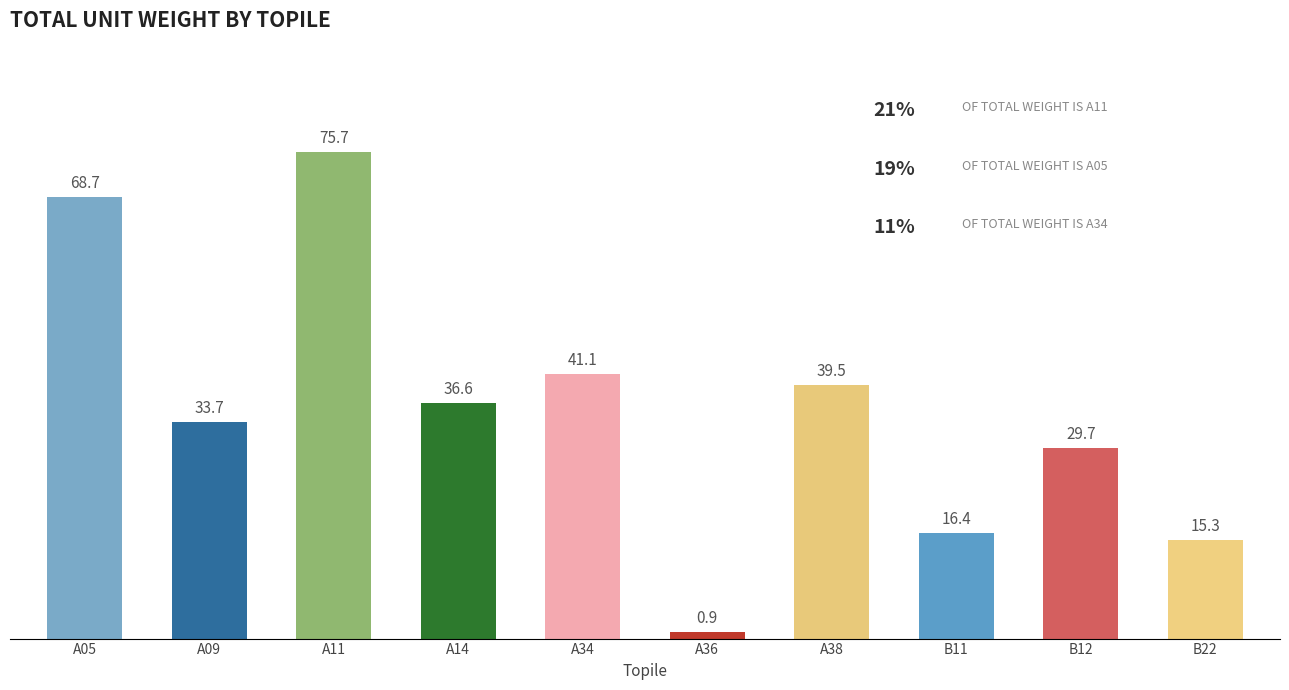

Is it true that the value at A38 is 56.4?

False